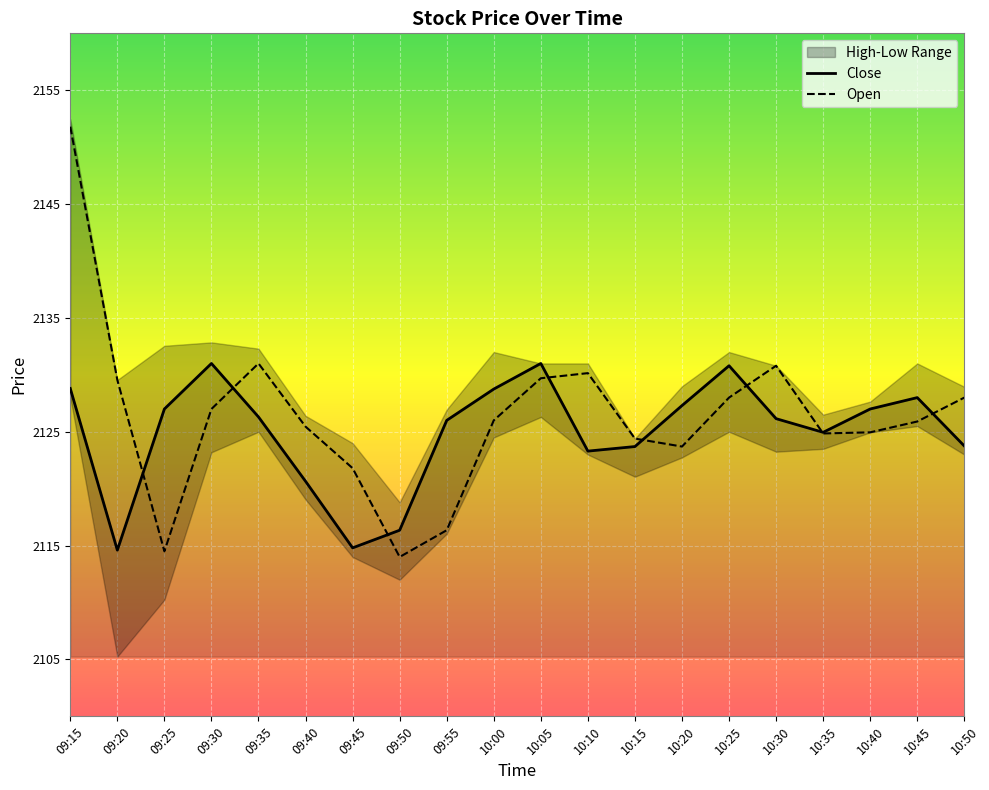

Where does the Open series first go above 2126?

09:15